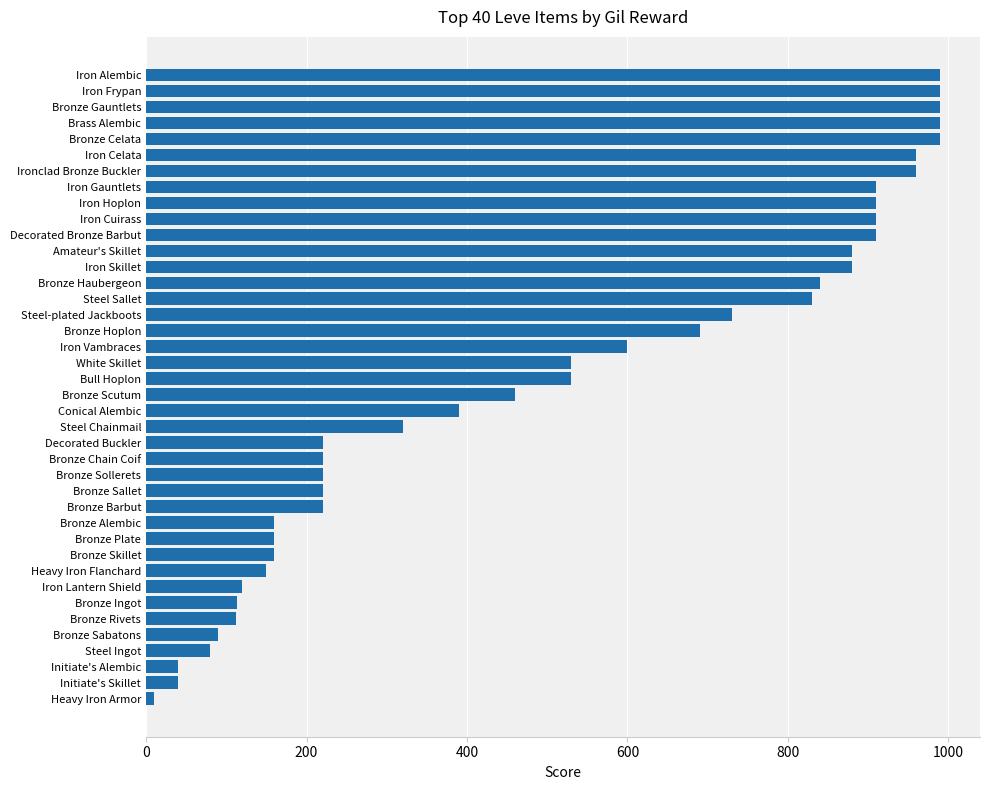

What is the difference between the maximum and minimum values?

980